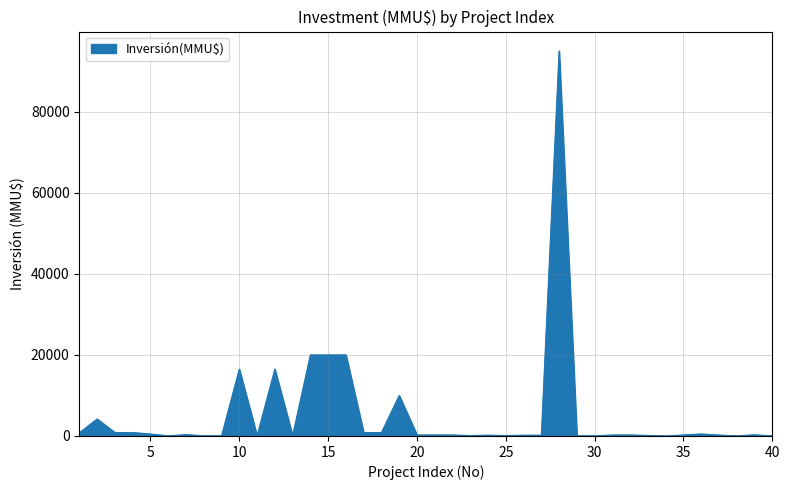

What is the average value?

5275